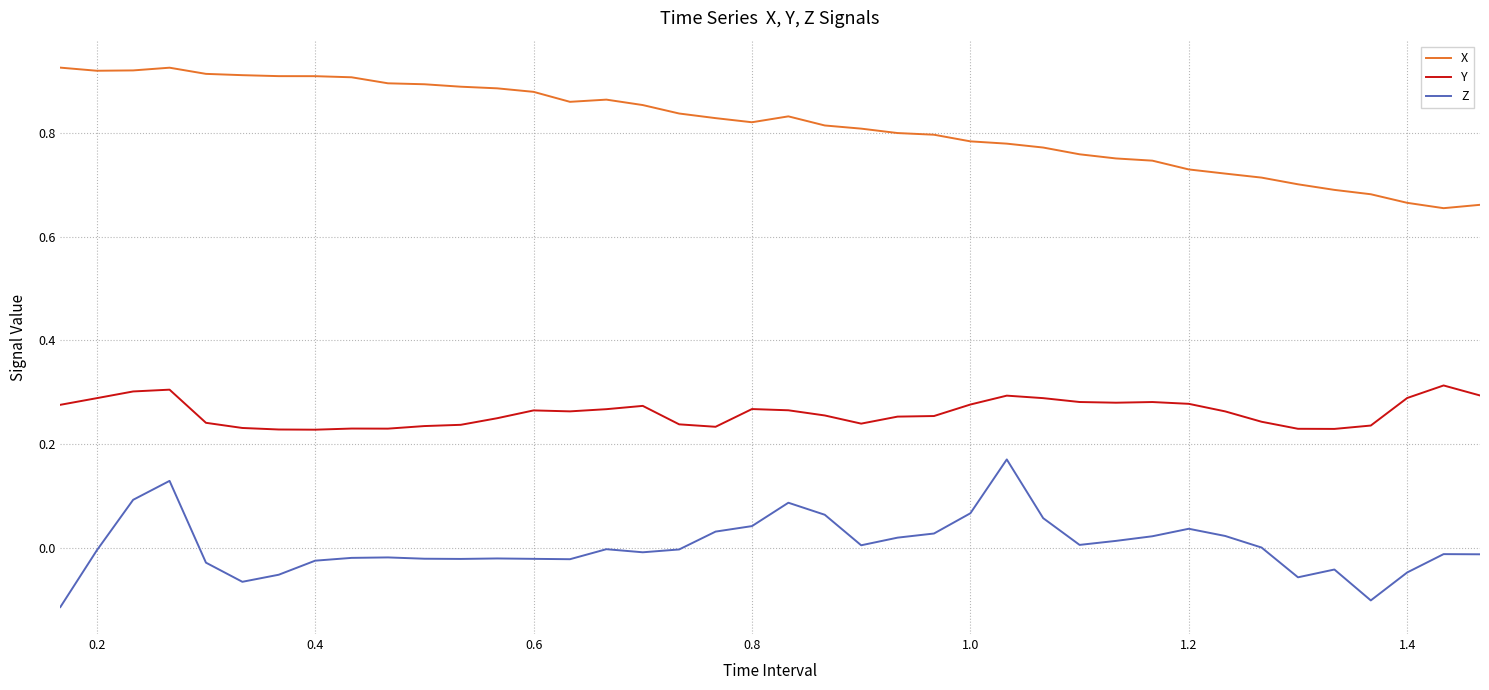

Which series has the largest total across all categories?

X